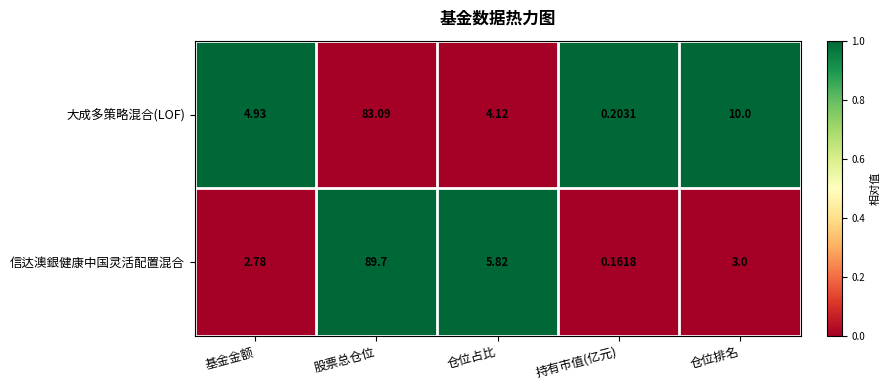

Rank the series by their maximum value, from lowest to highest.

大成多策略混合(LOF), 信达澳銀健康中国灵活配置混合